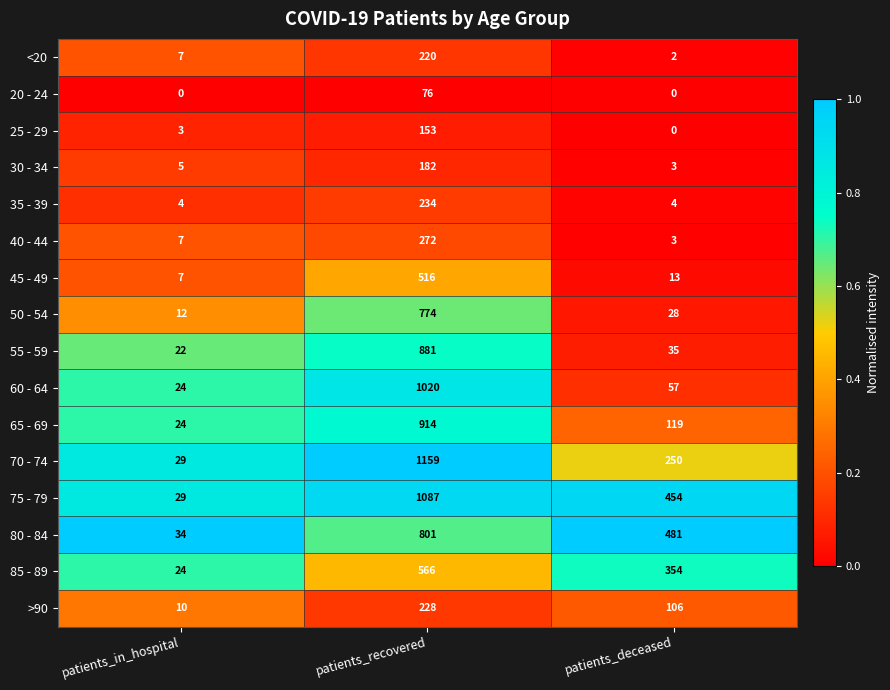

What is the sum of all 30 - 34 values?

190